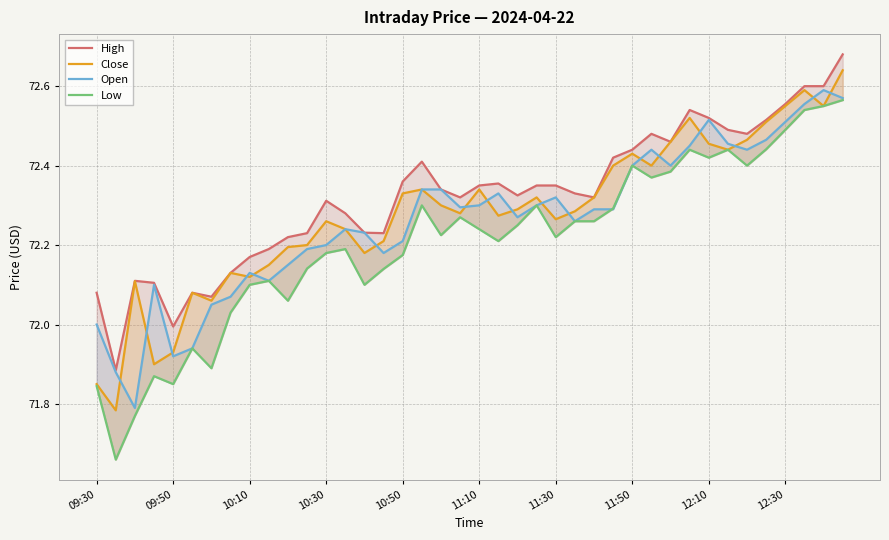

What is the total value across all series at 35?

289.9